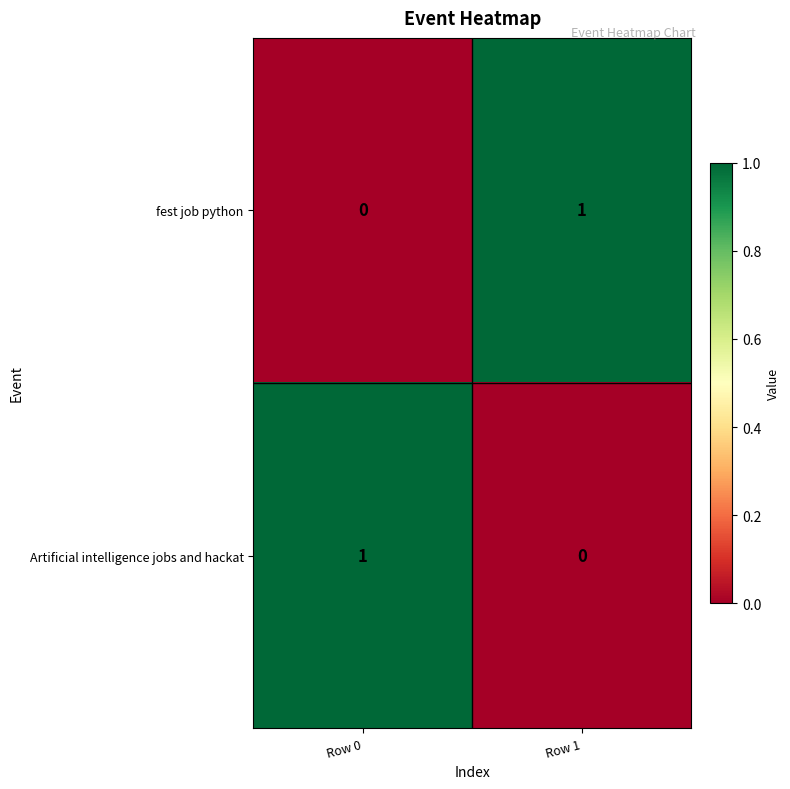

At which label is Artificial intelligence jobs and hackat closest to 0?

Row 1